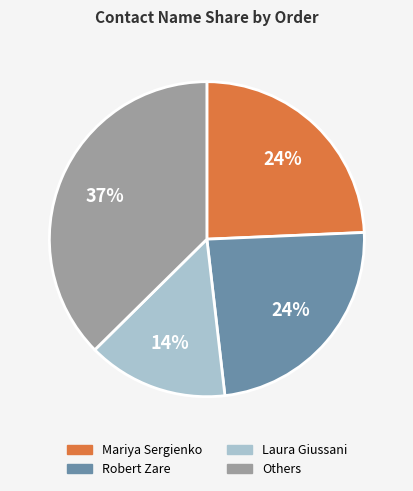

Combined, do Laura Giussani and Robert Zare account for over 50%?

No